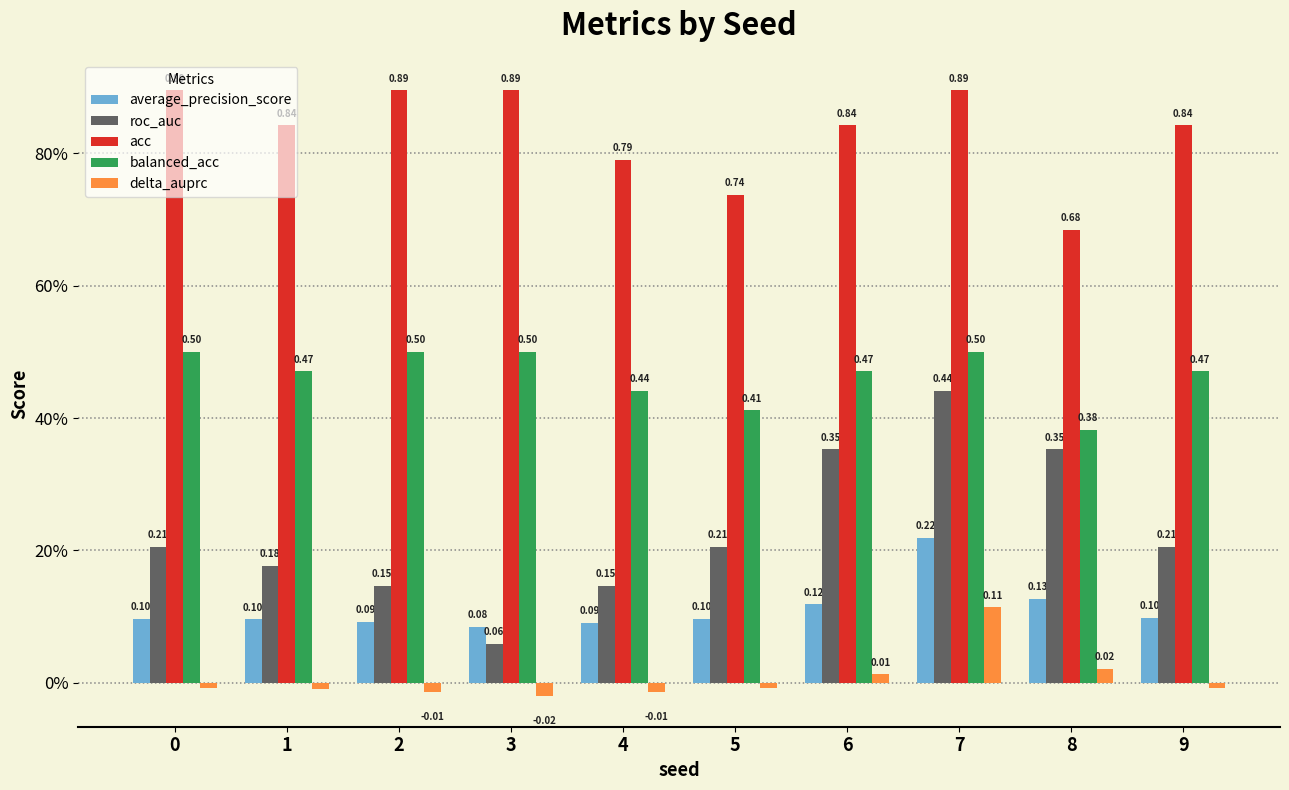

Which category has the lowest value in the balanced_acc series?

8